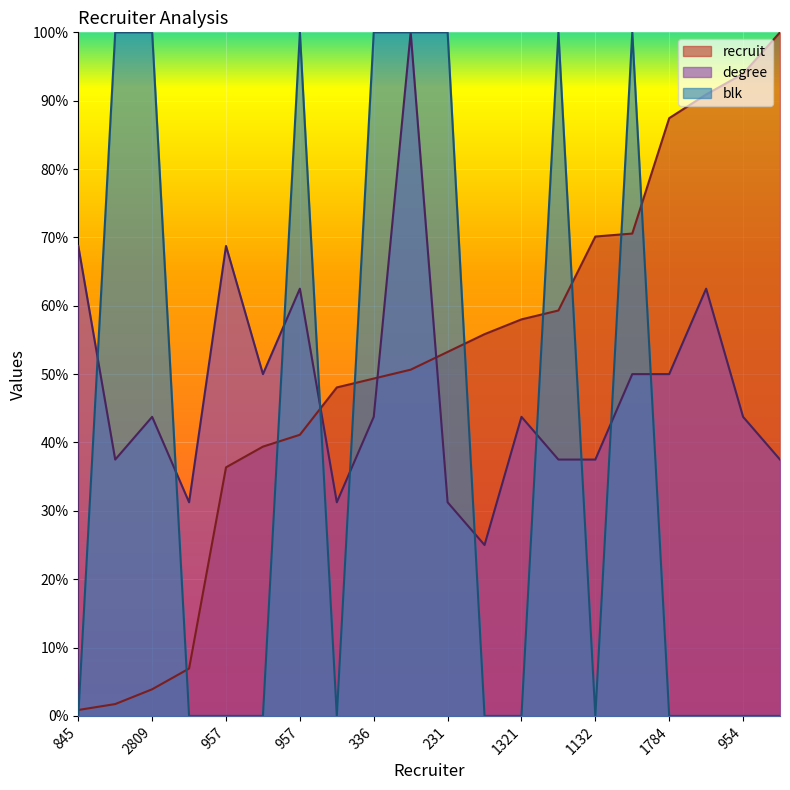

How many distinct data groups are displayed?

3